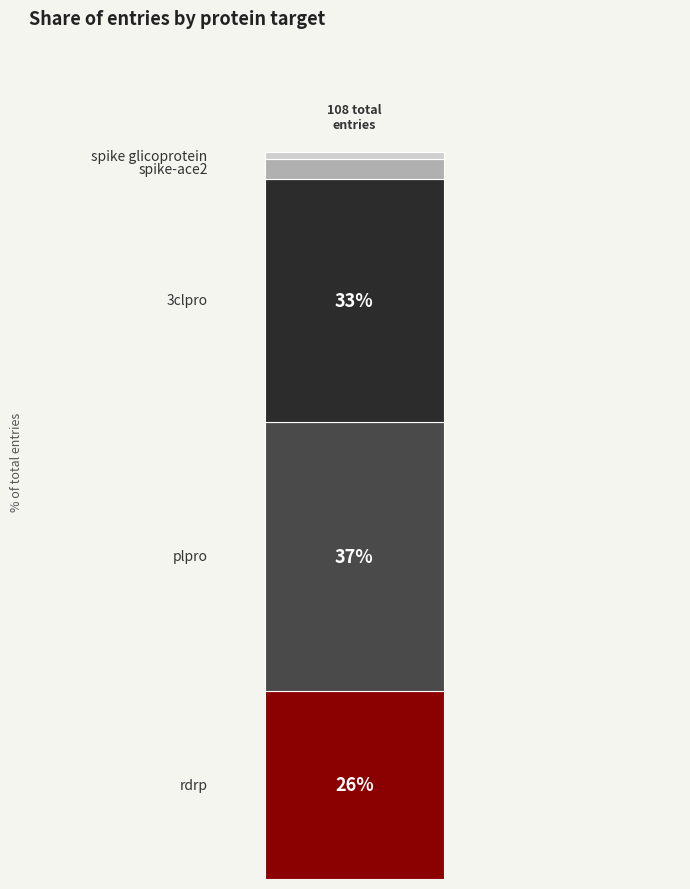

Does the chart contain any negative values?

No